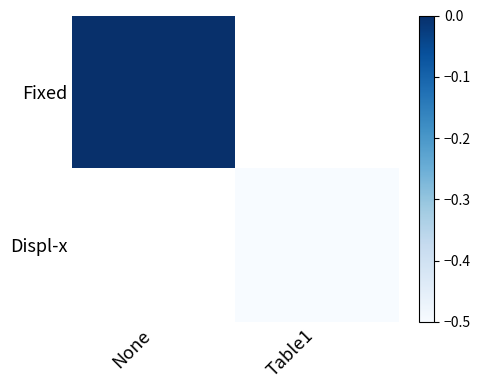

Which series has the largest range (max minus min)?

Fixed